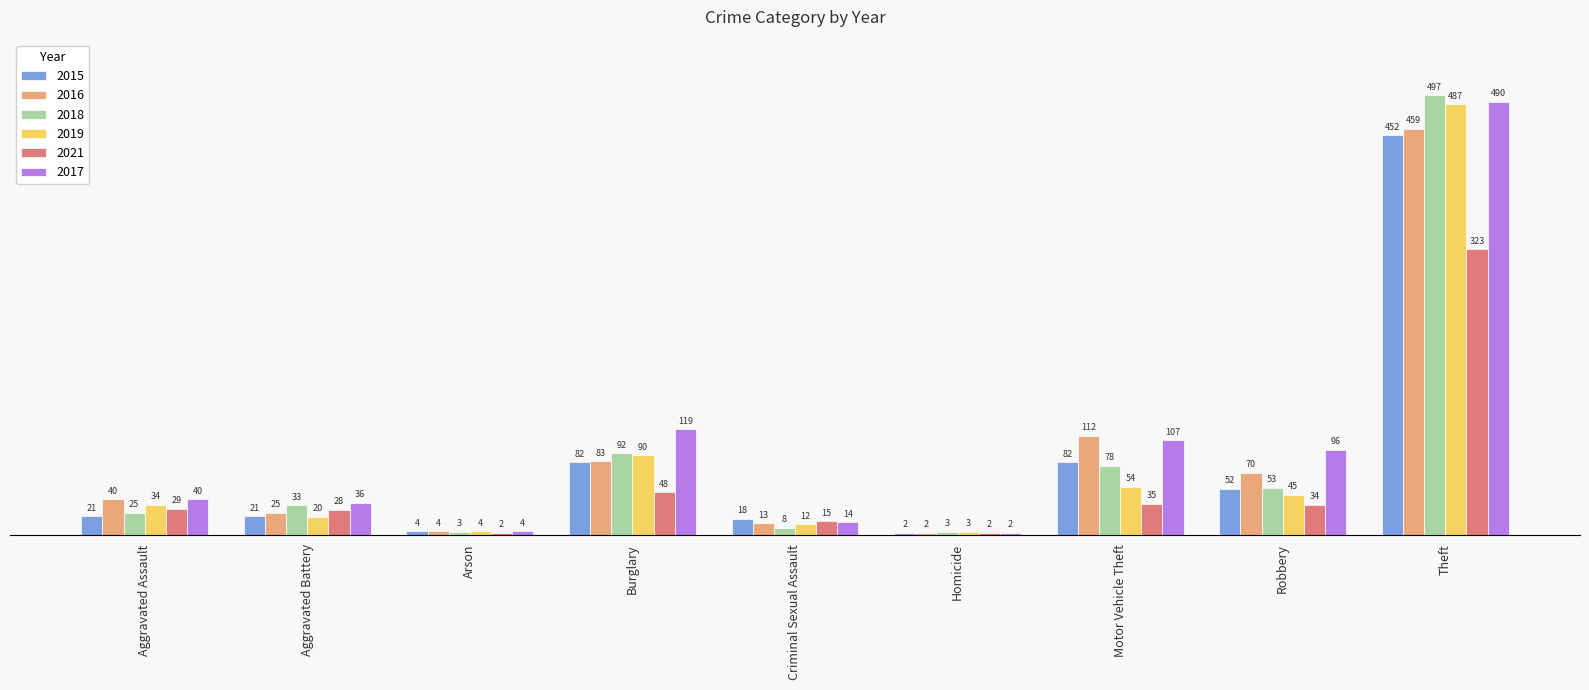

Which series changed the most between Burglary and Theft?

2018